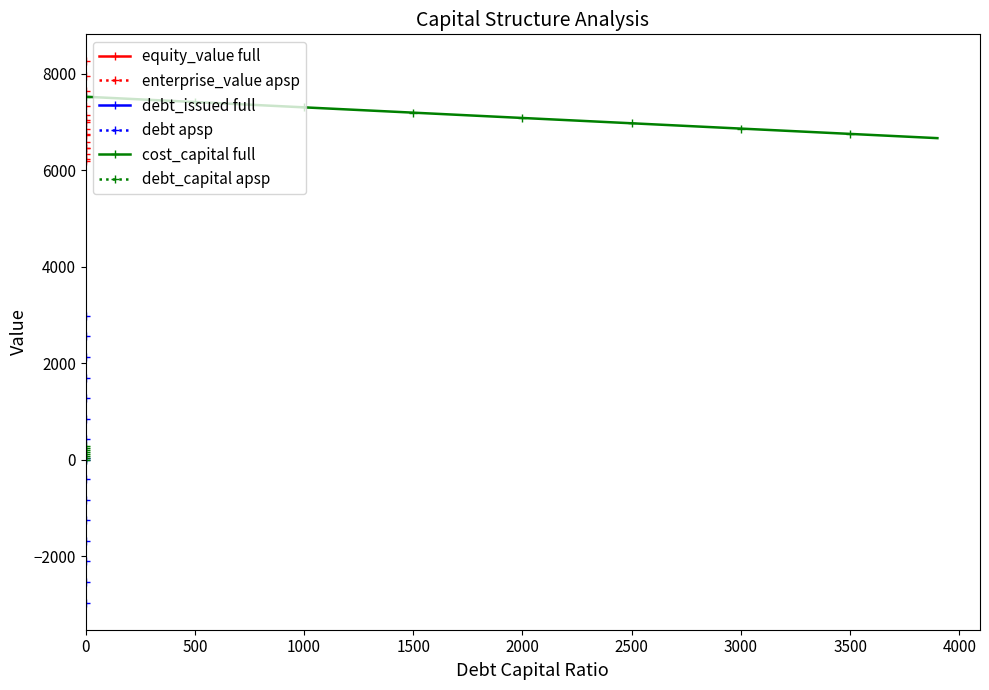

How many values in the cost_capital full series are below 7105?

20